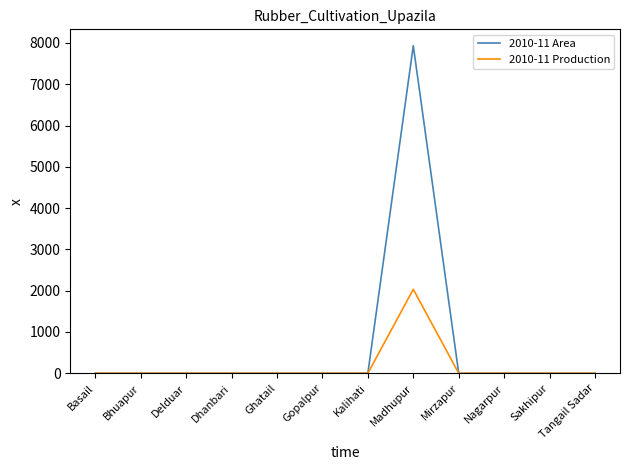

Rank the series by their average value, from lowest to highest.

2010-11 Production, 2010-11 Area